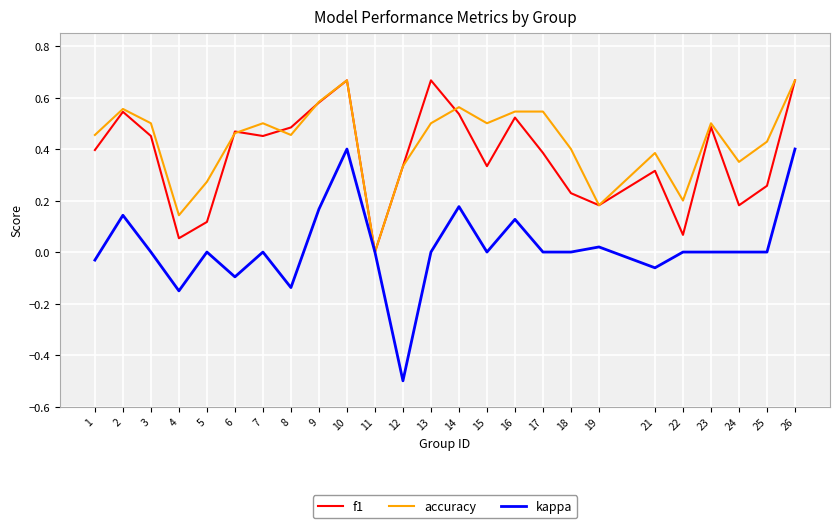

Count the number of data series in this chart.

3